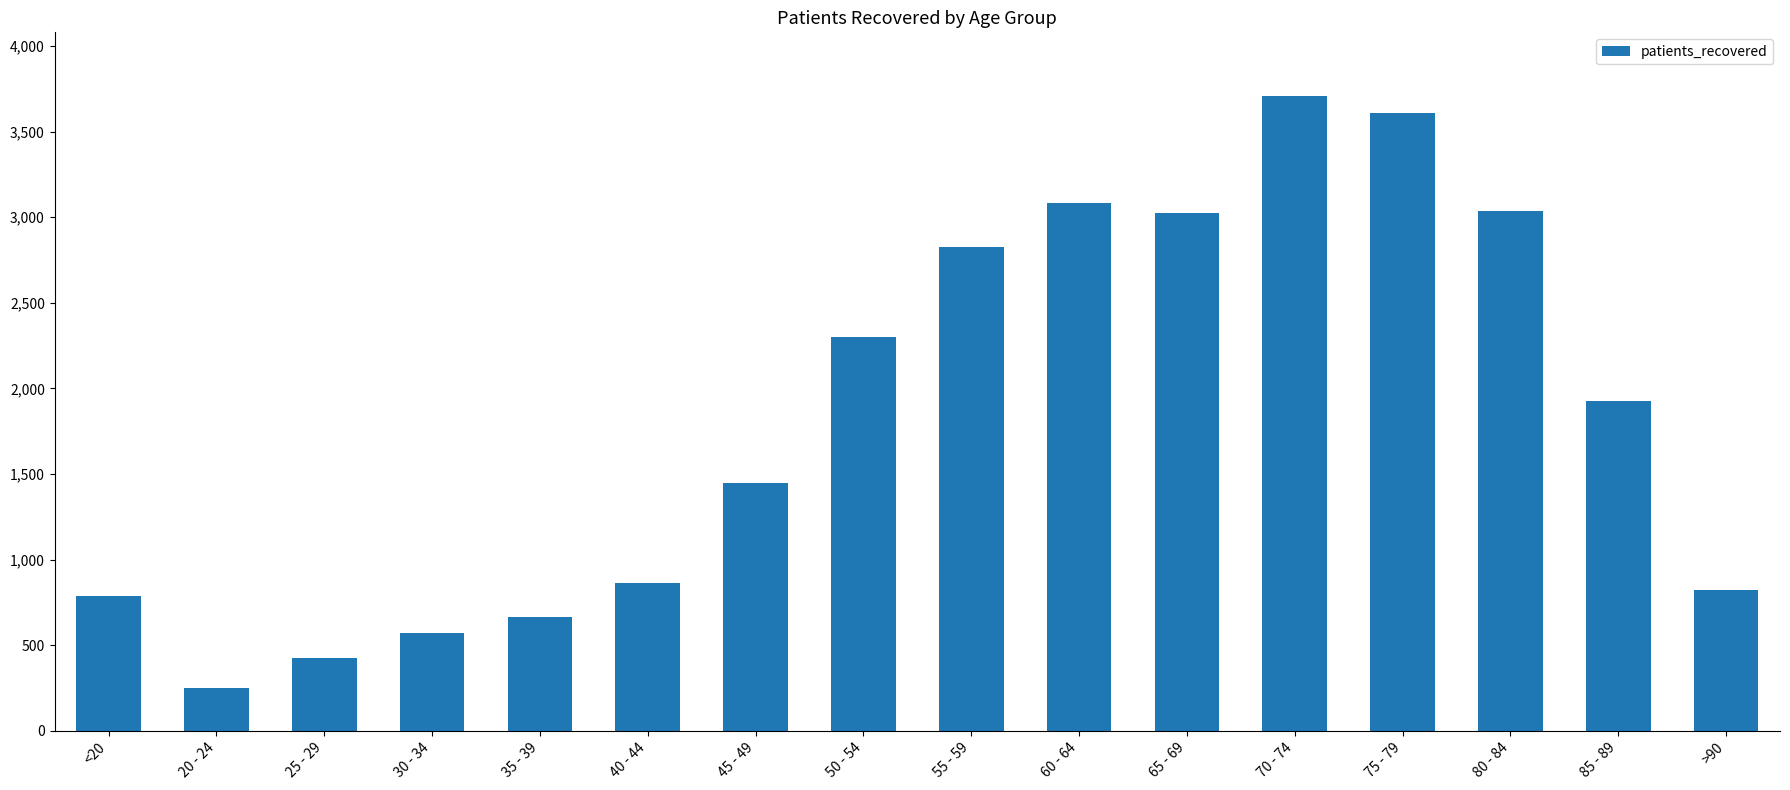

At which category does the chart reach its minimum across all series?

20 - 24